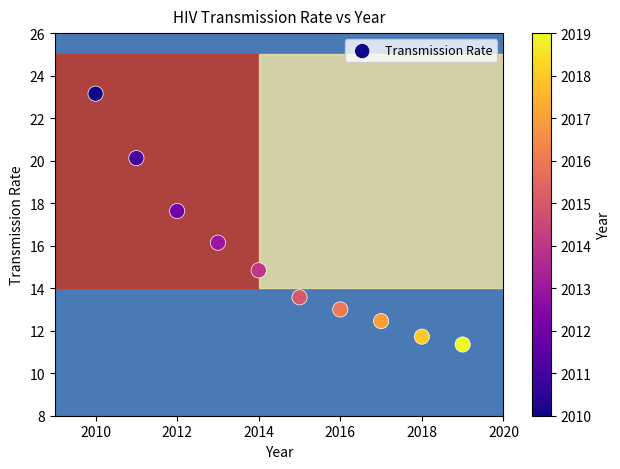

What Y value in the scatter plot is closest to 17?

17.6